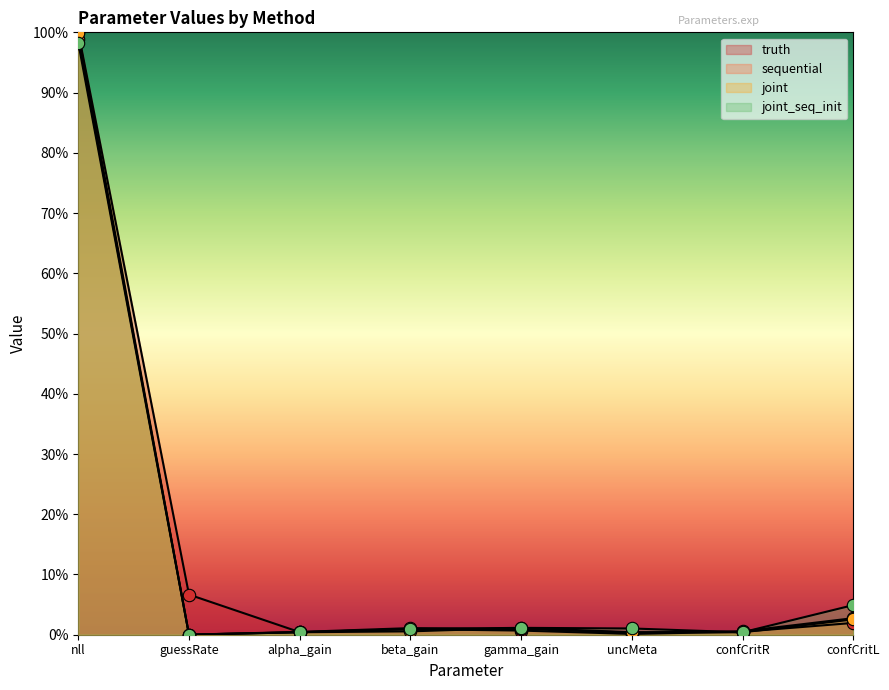

Which series has the widest spread of Y values?

truth